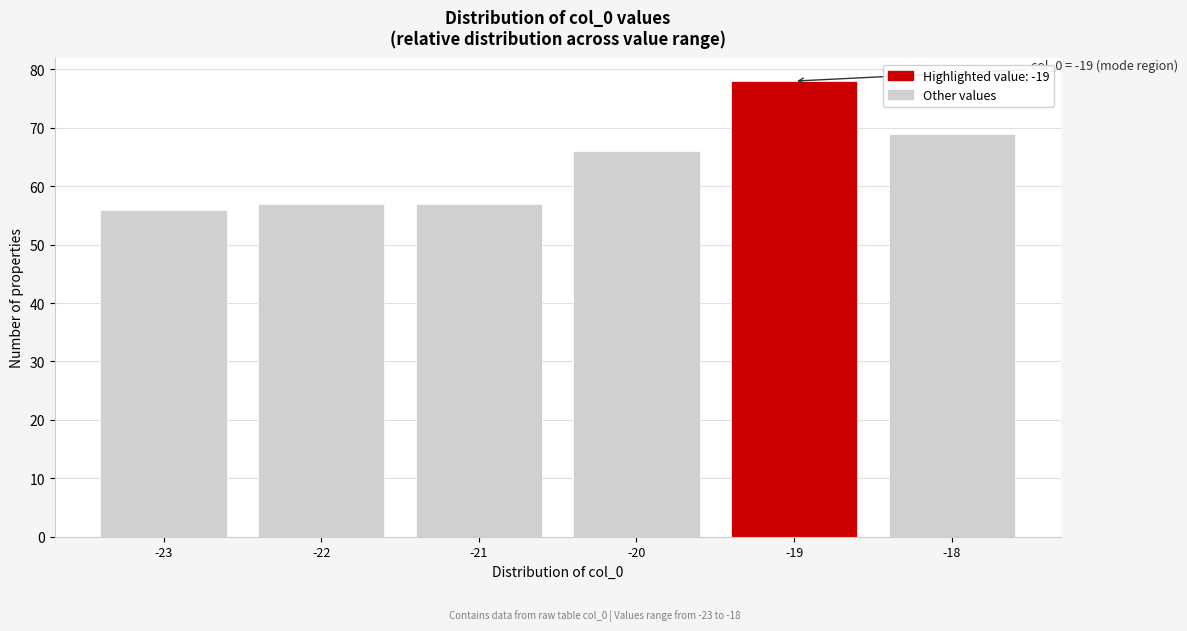

Reading left to right, list all the values displayed in this chart.

56	57	57	66	78	69